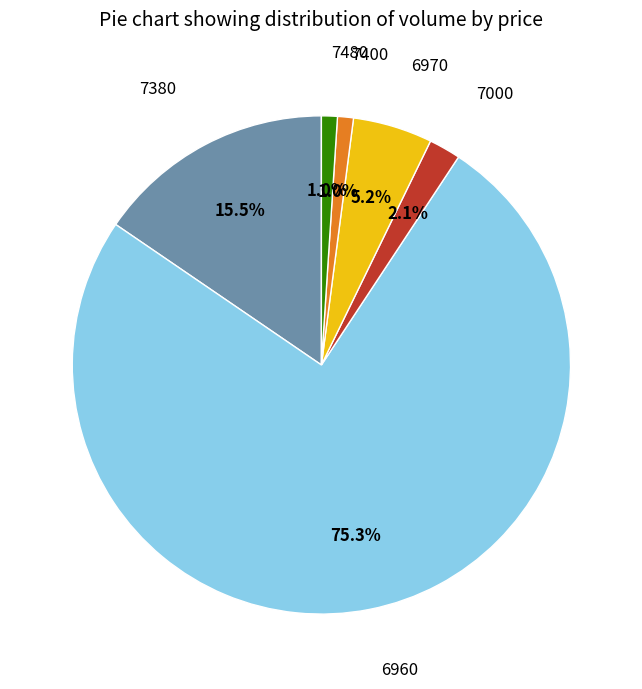

How many segments does this pie chart have?

6